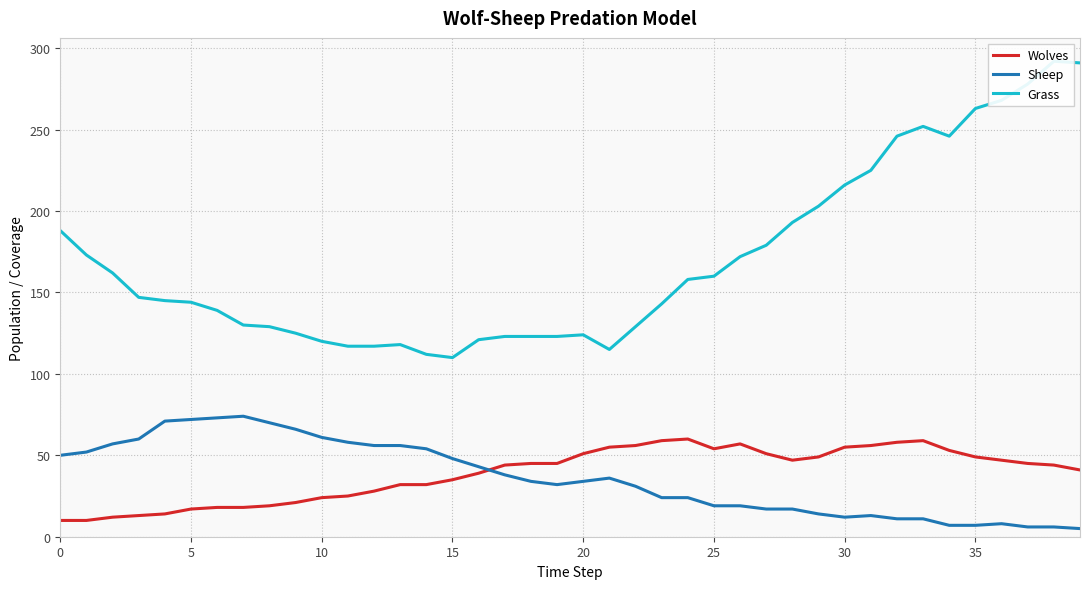

Count the number of data series in this chart.

3